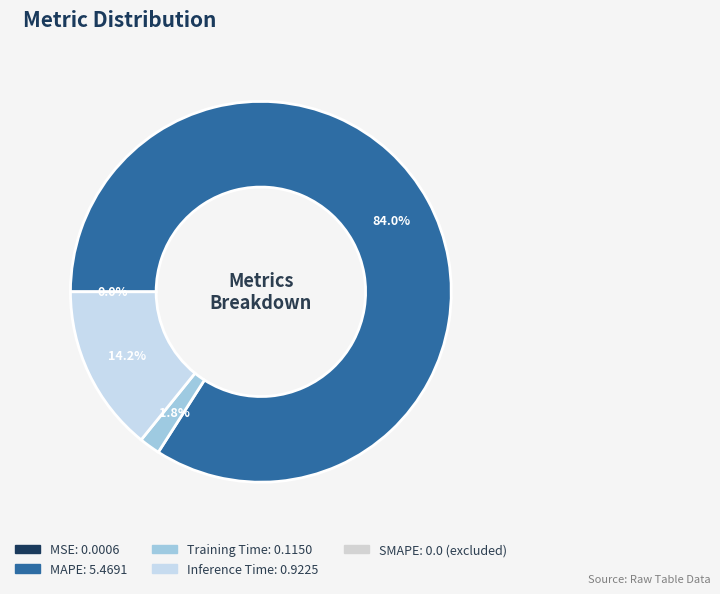

To the nearest percent, what is the difference between the largest and smallest slice percentages?

84%